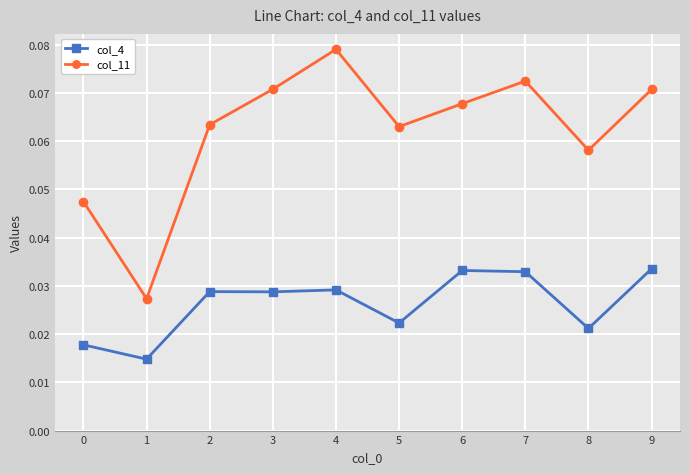

List the series in order of their peak value, highest first.

col_11, col_4